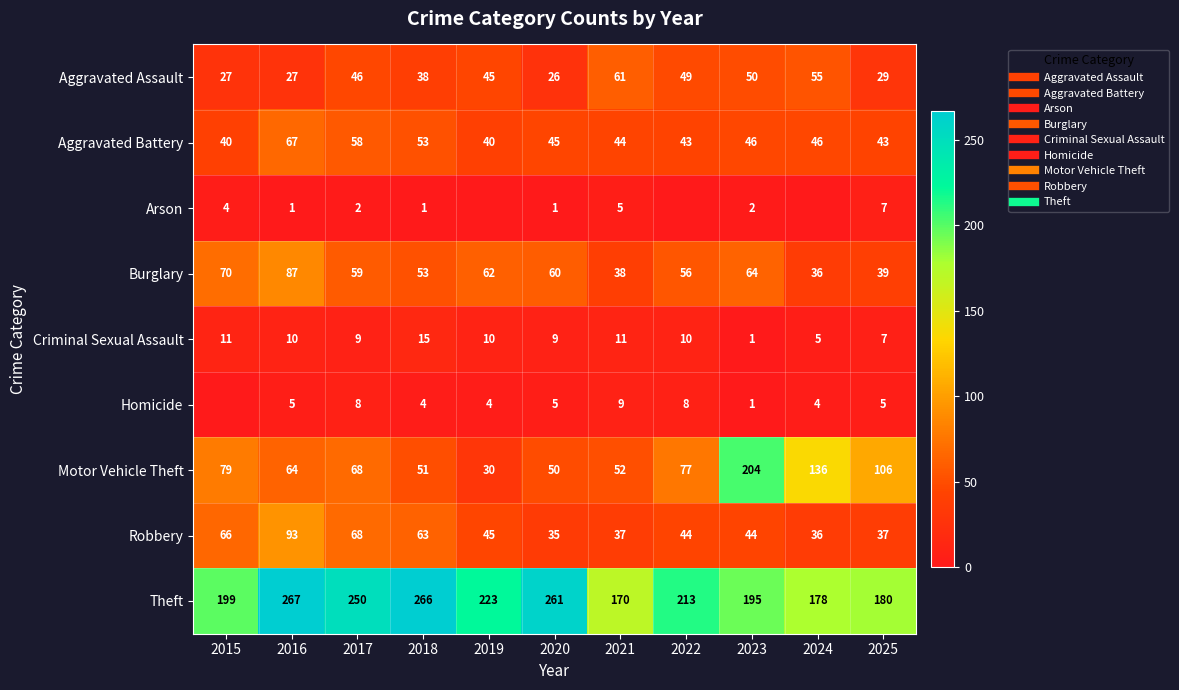

At which category does the chart reach its peak across all series?

2016